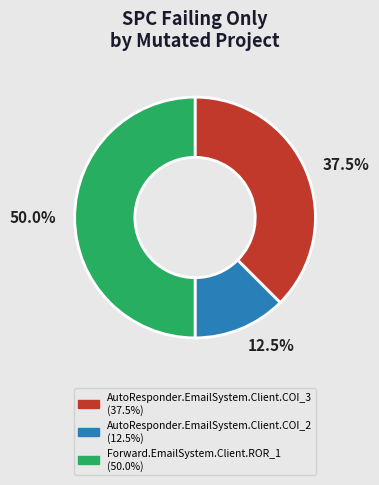

Which has a higher value, AutoResponder.EmailSystem.Client.COI_3 or AutoResponder.EmailSystem.Client.COI_2?

AutoResponder.EmailSystem.Client.COI_3